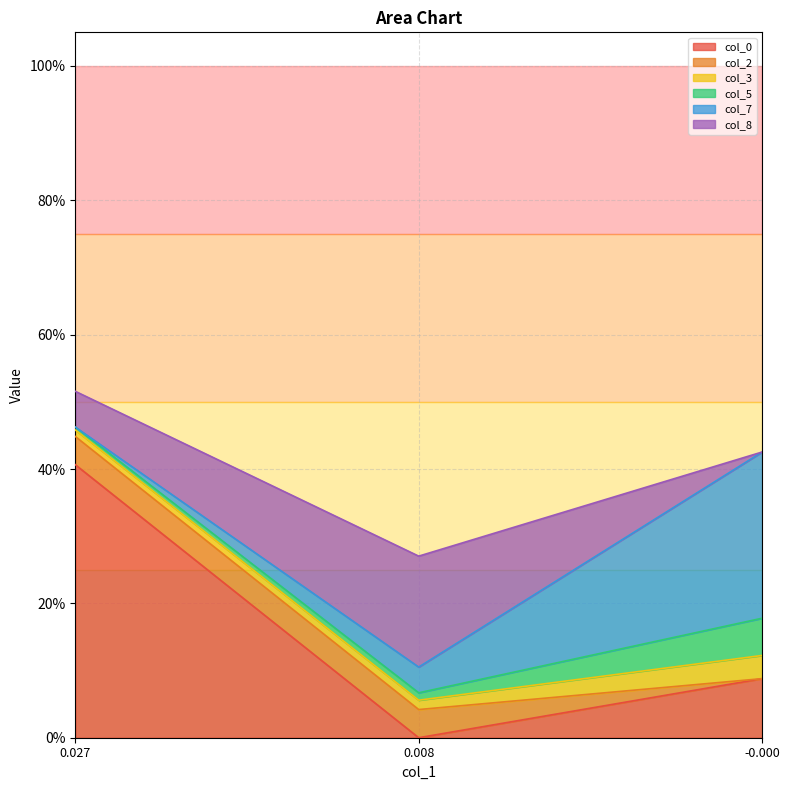

What is the value of the col_8 point at the 1st from the left?

0.1